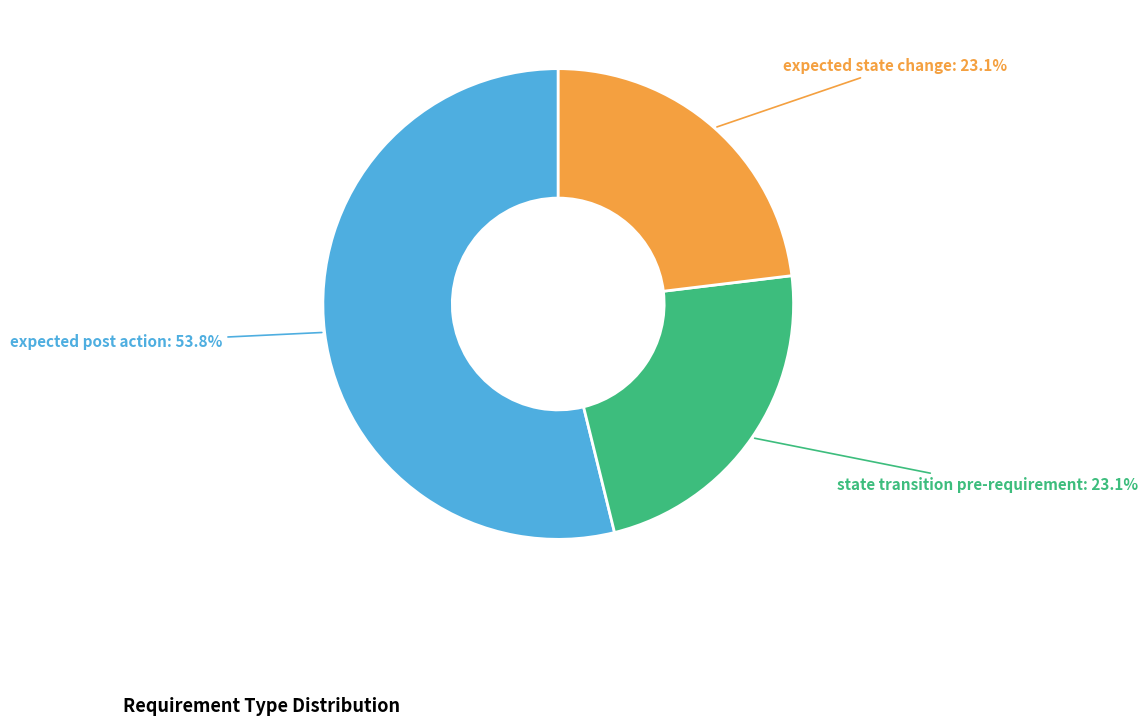

Is there any slice that represents more than half of the pie?

Yes